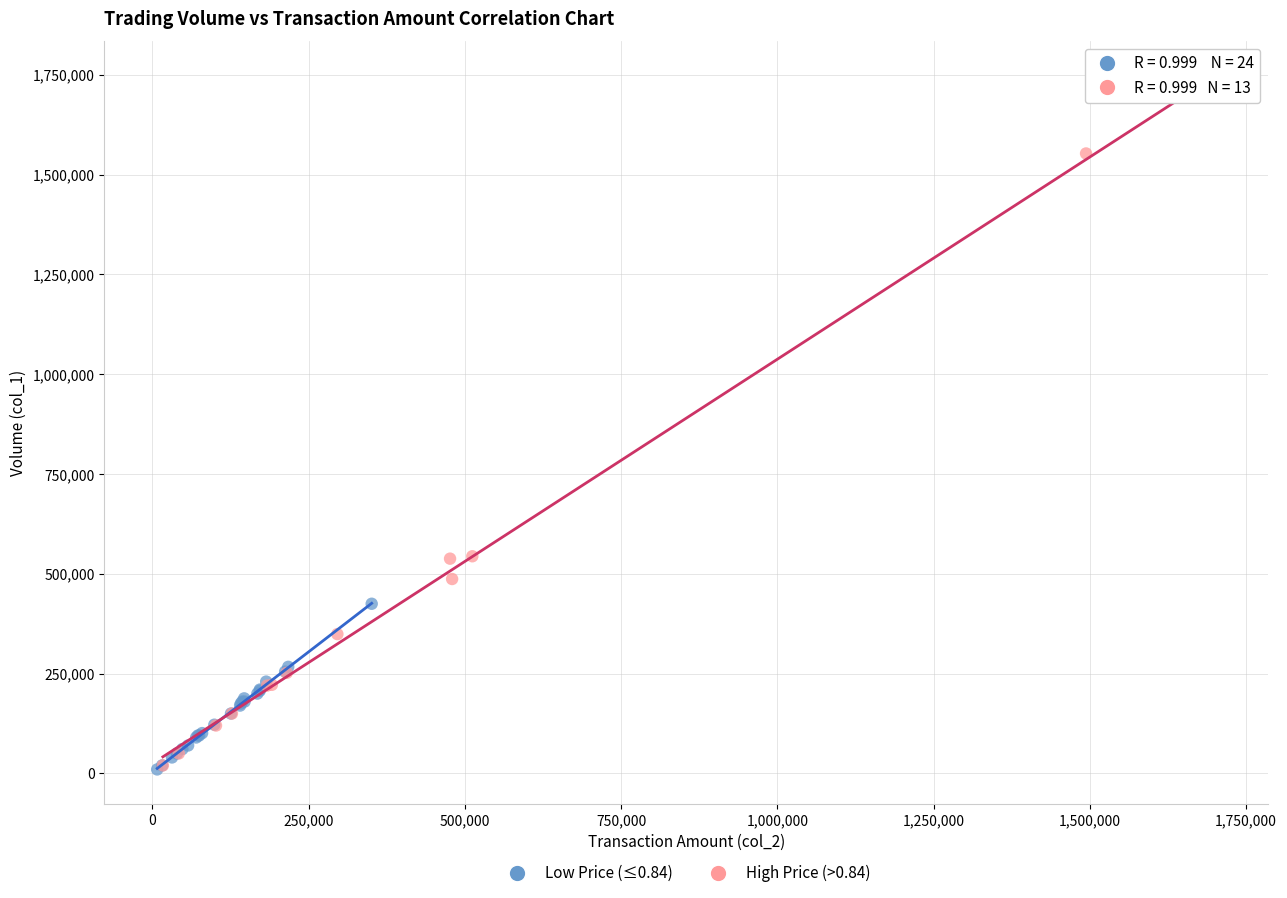

Which series has the largest Y range (max minus min)?

High Price (>0.84)